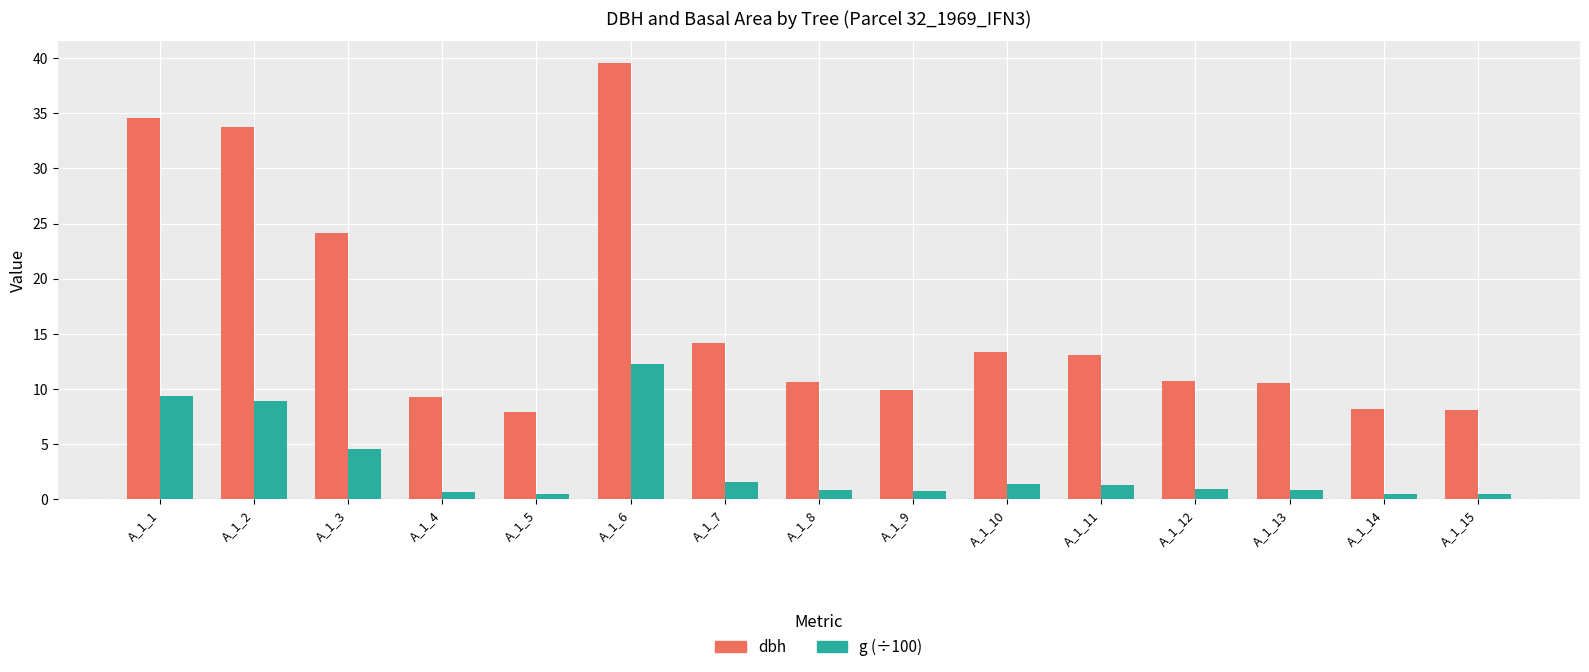

Read the g (÷100) value at A_1_12.

0.9